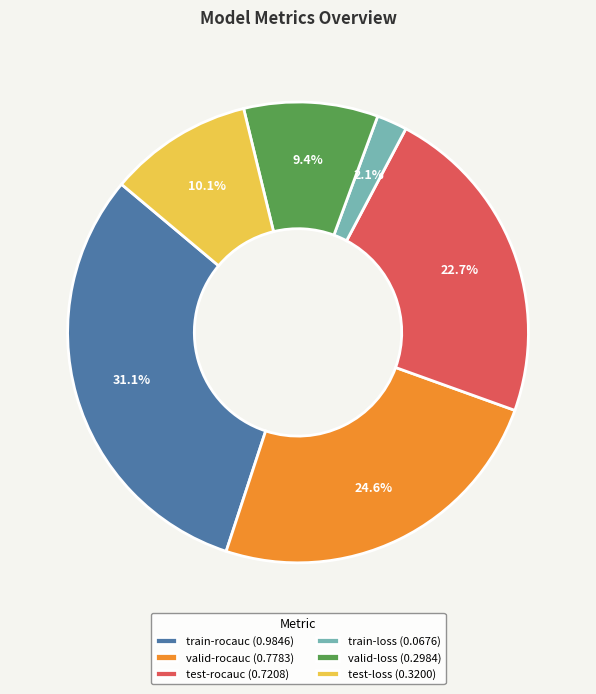

What portion of the pie excludes train-loss?

97.9%